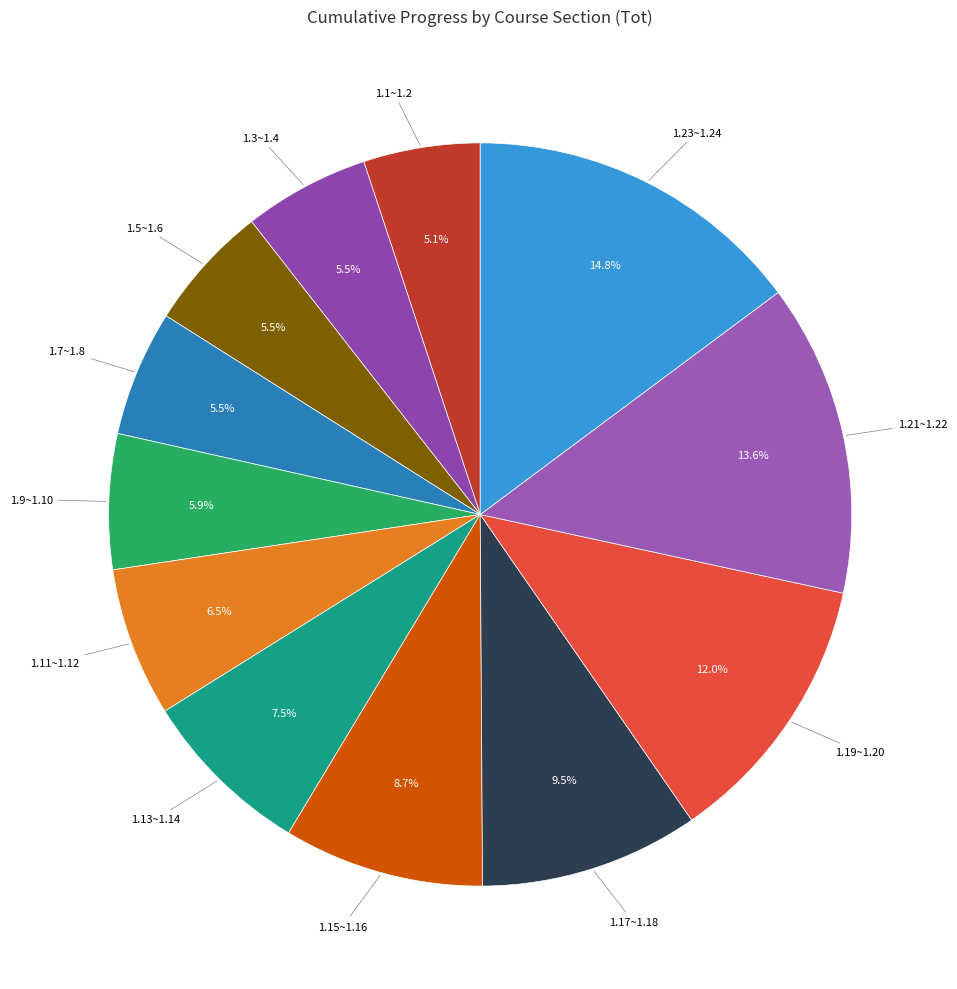

How many slices are in this pie chart?

12